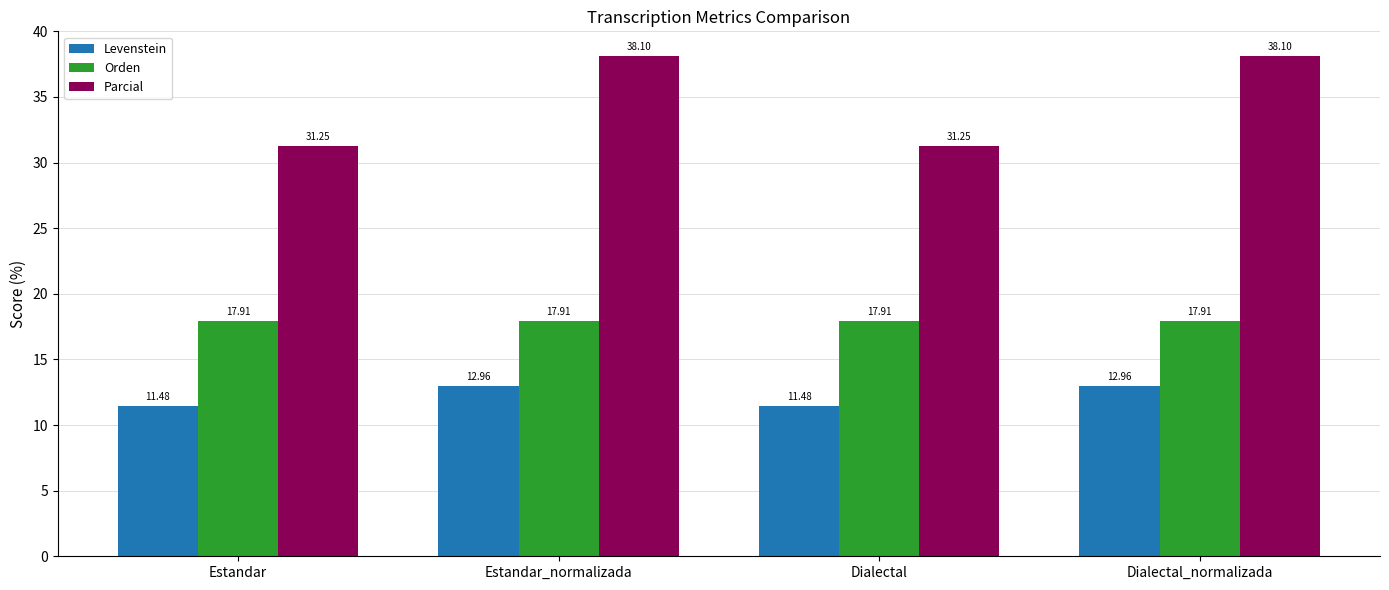

Count the number of data series in this chart.

3